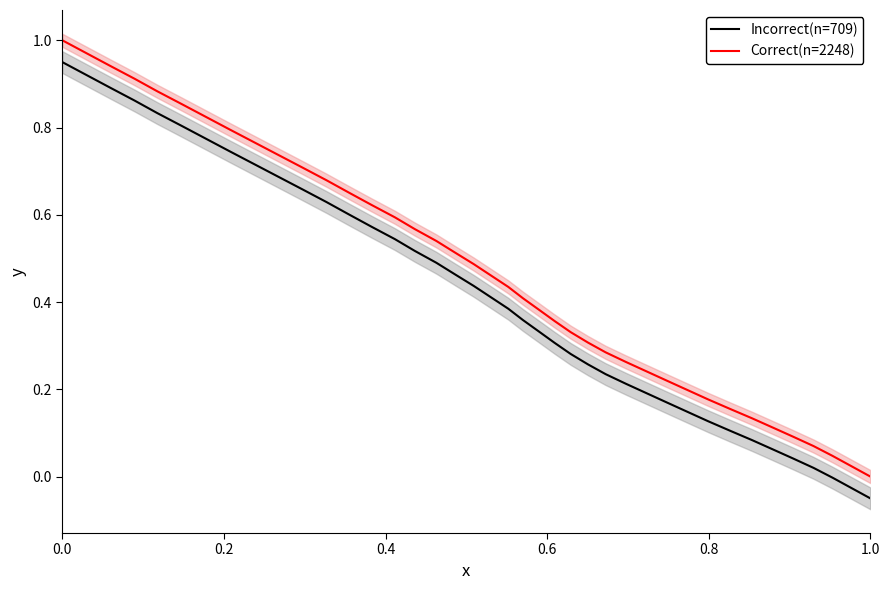

True or false: Correct(n=2248) and Incorrect(n=709) intersect in this chart.

False